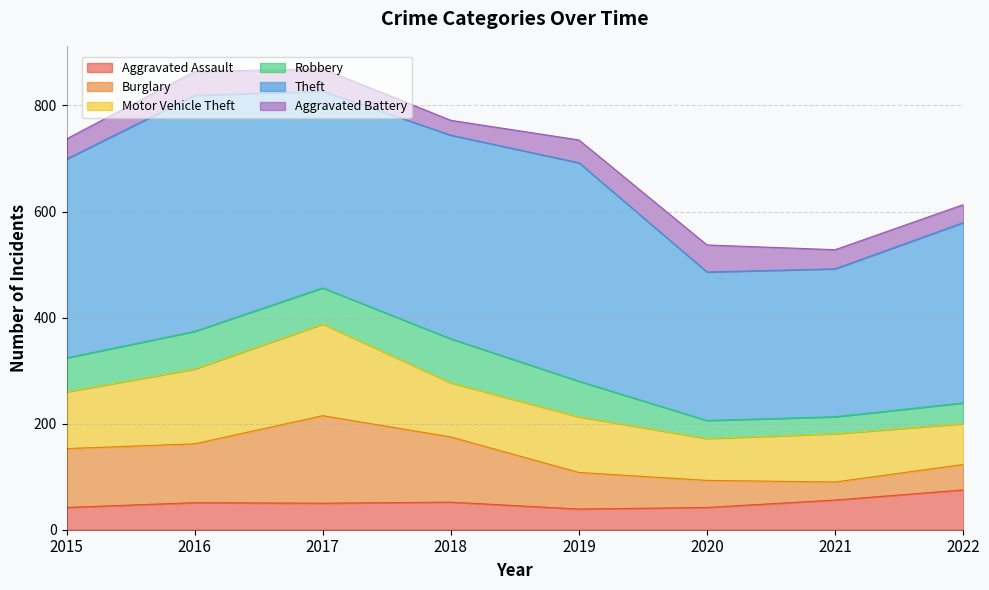

Which series changed the most between 2015 and 2021?

Theft